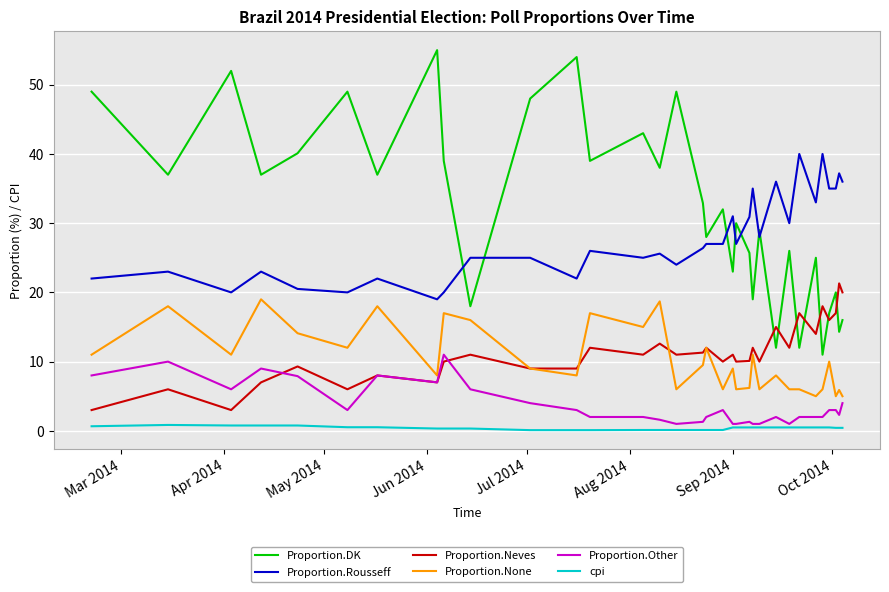

What is the sum of all Proportion.Rousseff values?

916.6